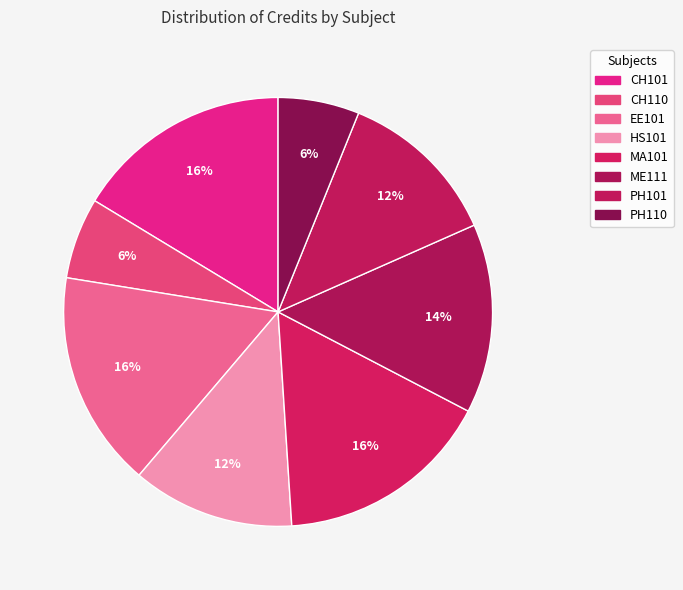

What percentage is the HS101 slice, to the nearest percent?

12%